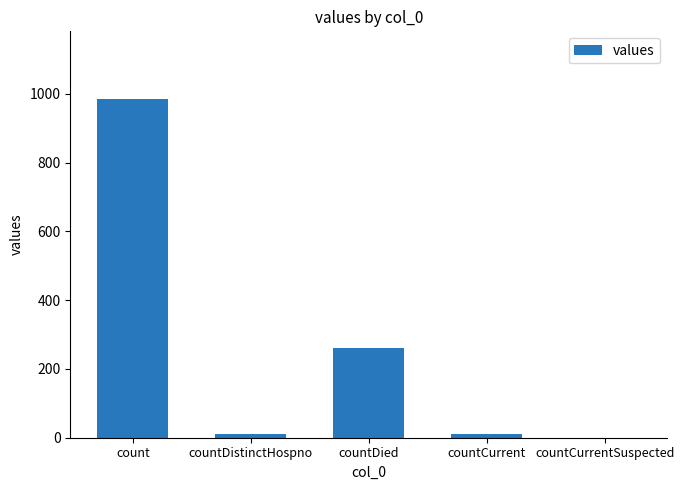

Read the value at countDistinctHospno.

10